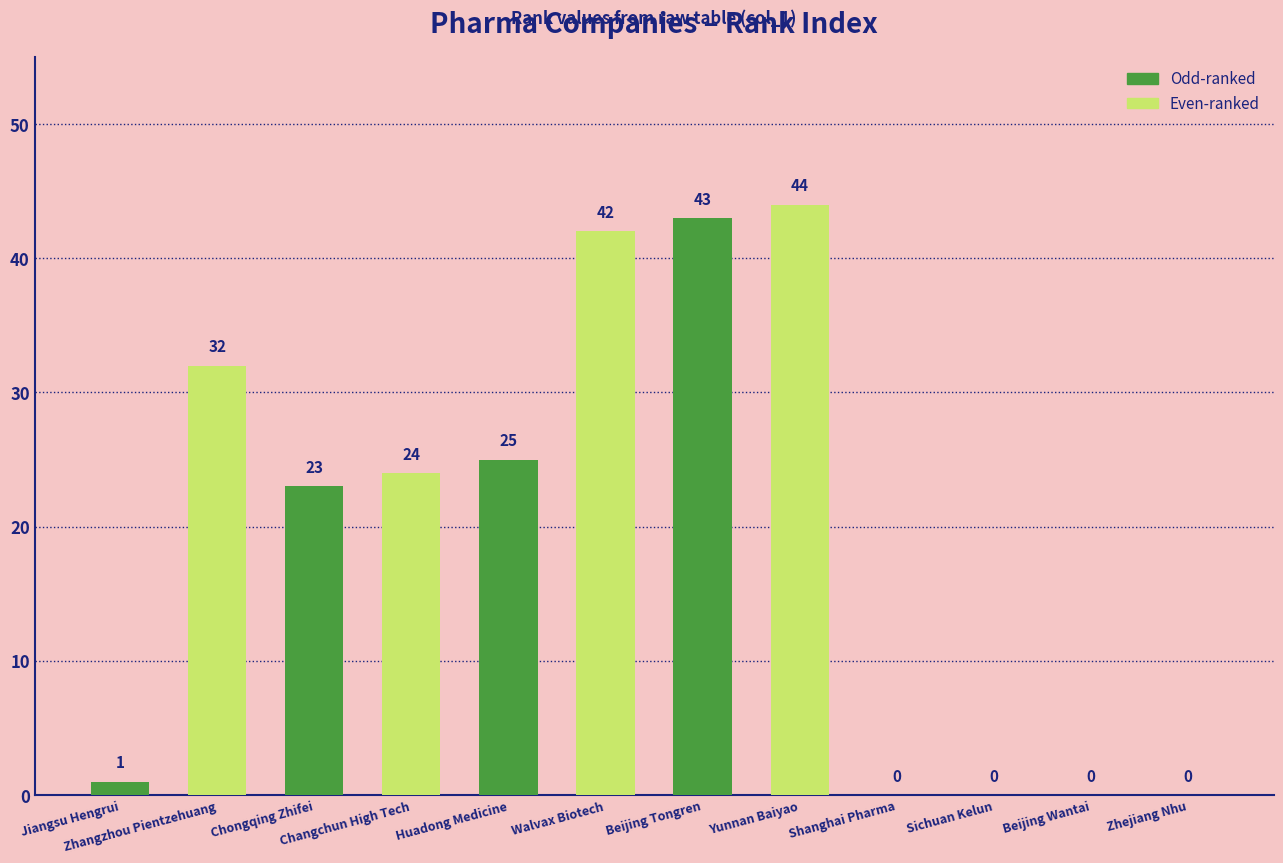

What is the sum of all values?

234